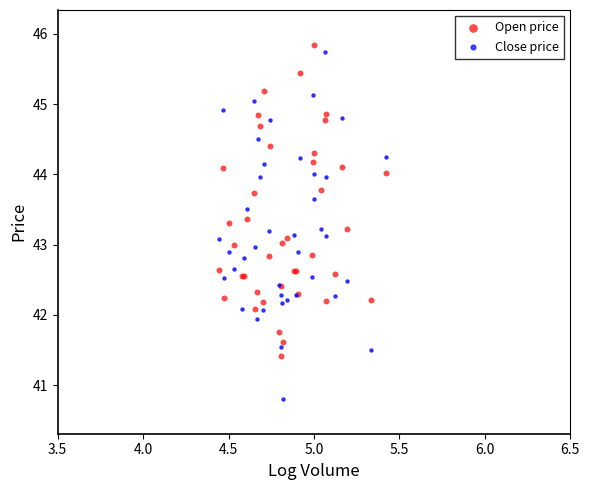

What is the X range (max minus min) for the scatter plot?

1.0